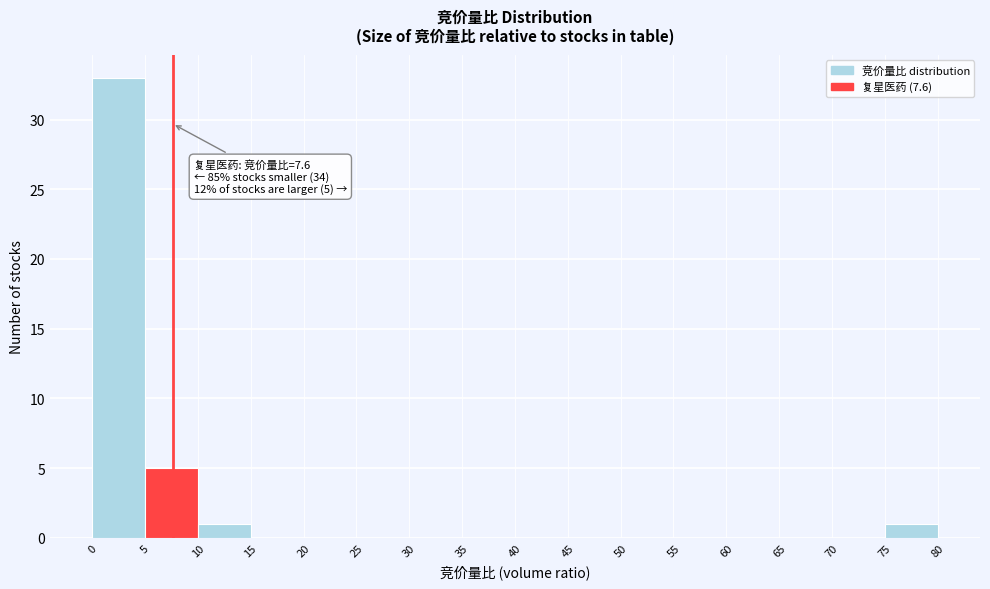

Over which range of the x-axis is the bar tallest?

0 to 5